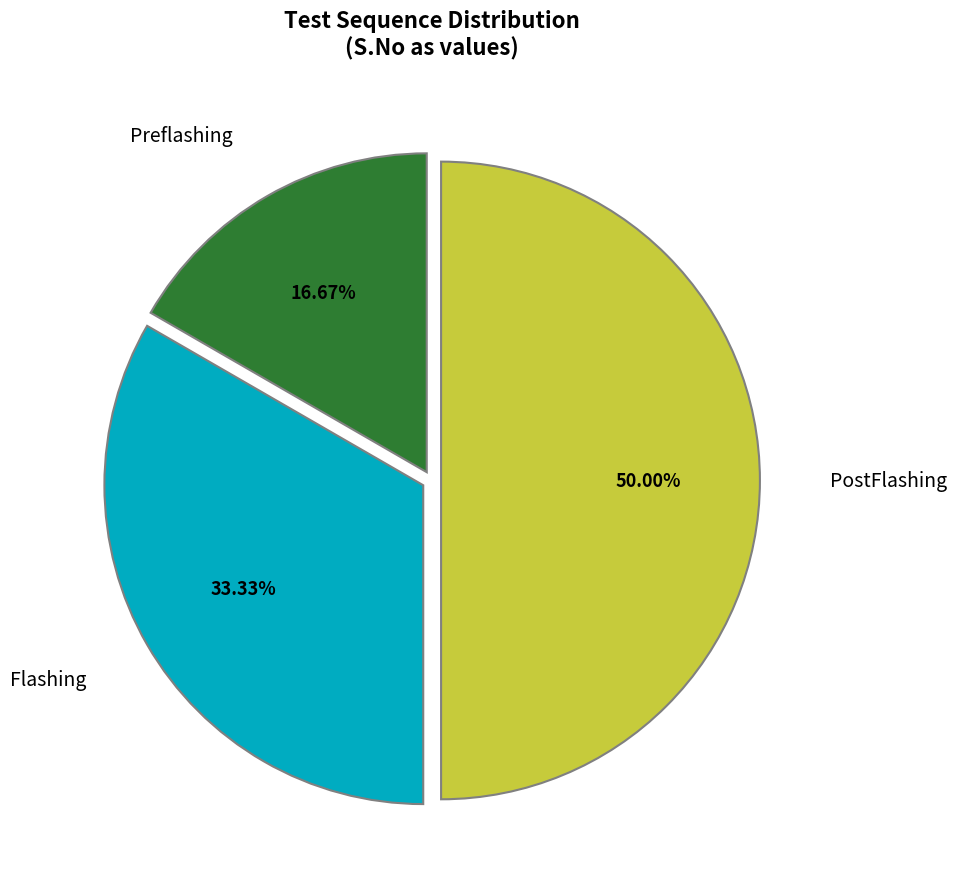

Rank the categories by value from lowest to highest.

Preflashing, Flashing, PostFlashing